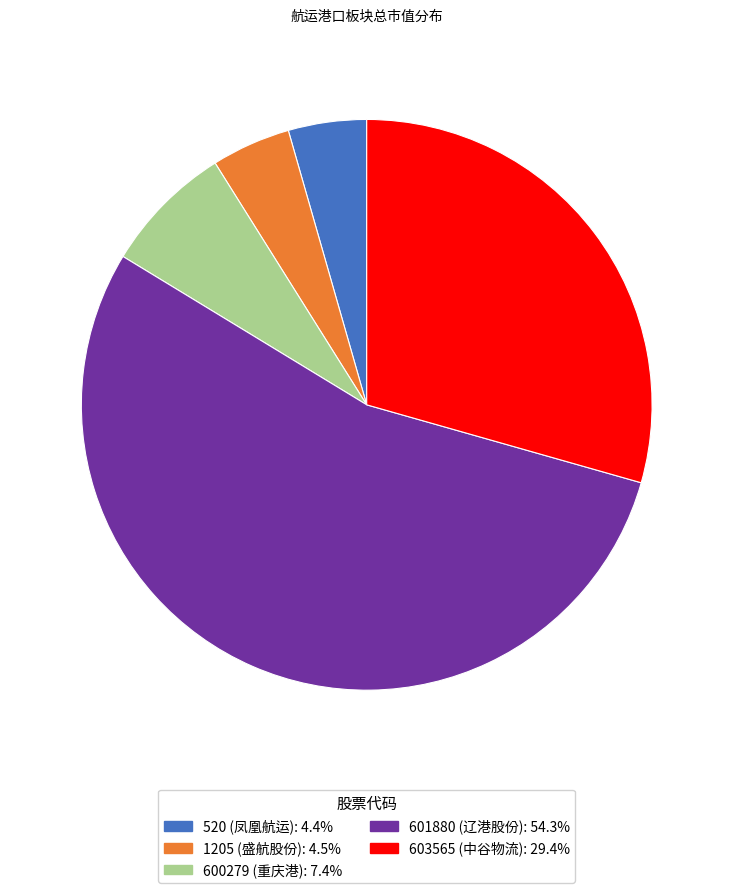

True or false: 601880 accounts for 47% of the total.

False